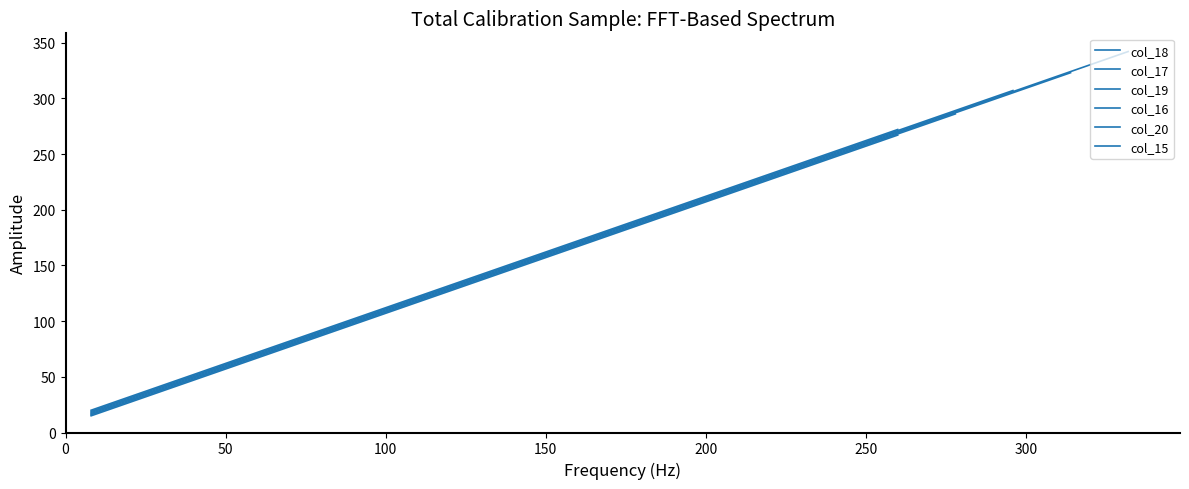

How many data points does each series have?

19